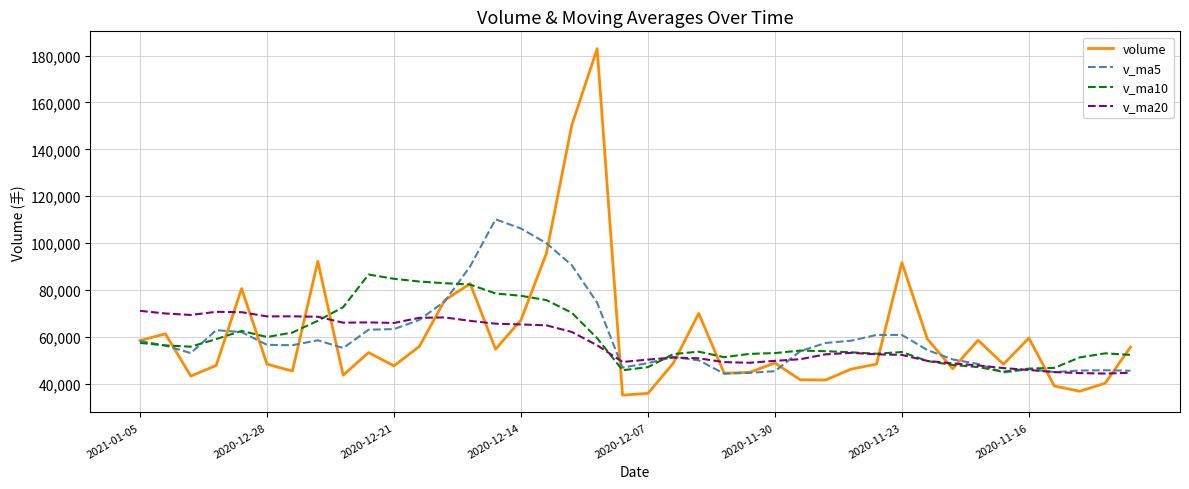

What is the smallest value displayed?

35156.1